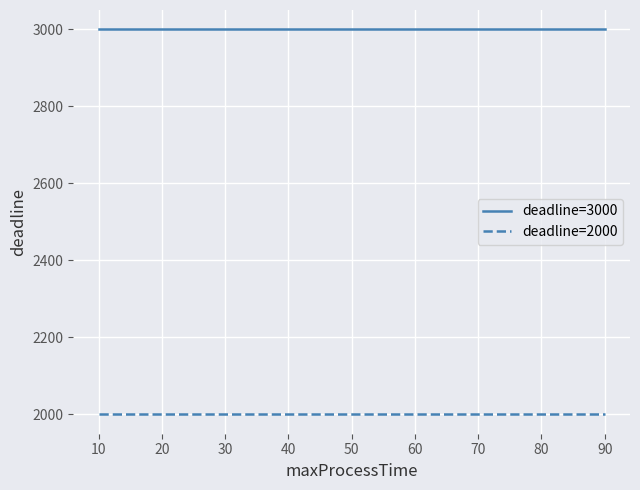

How many lines are shown in the chart?

2